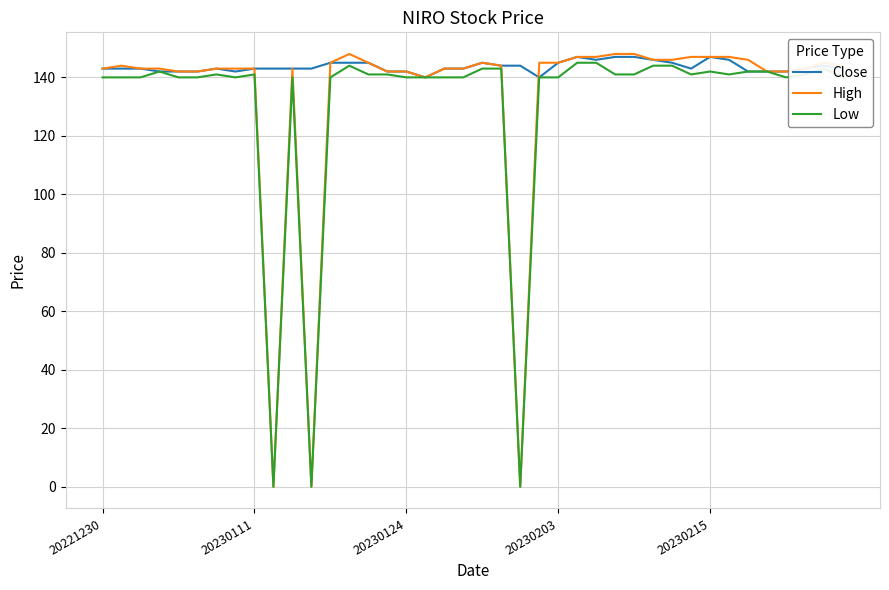

How many distinct data groups are displayed?

3